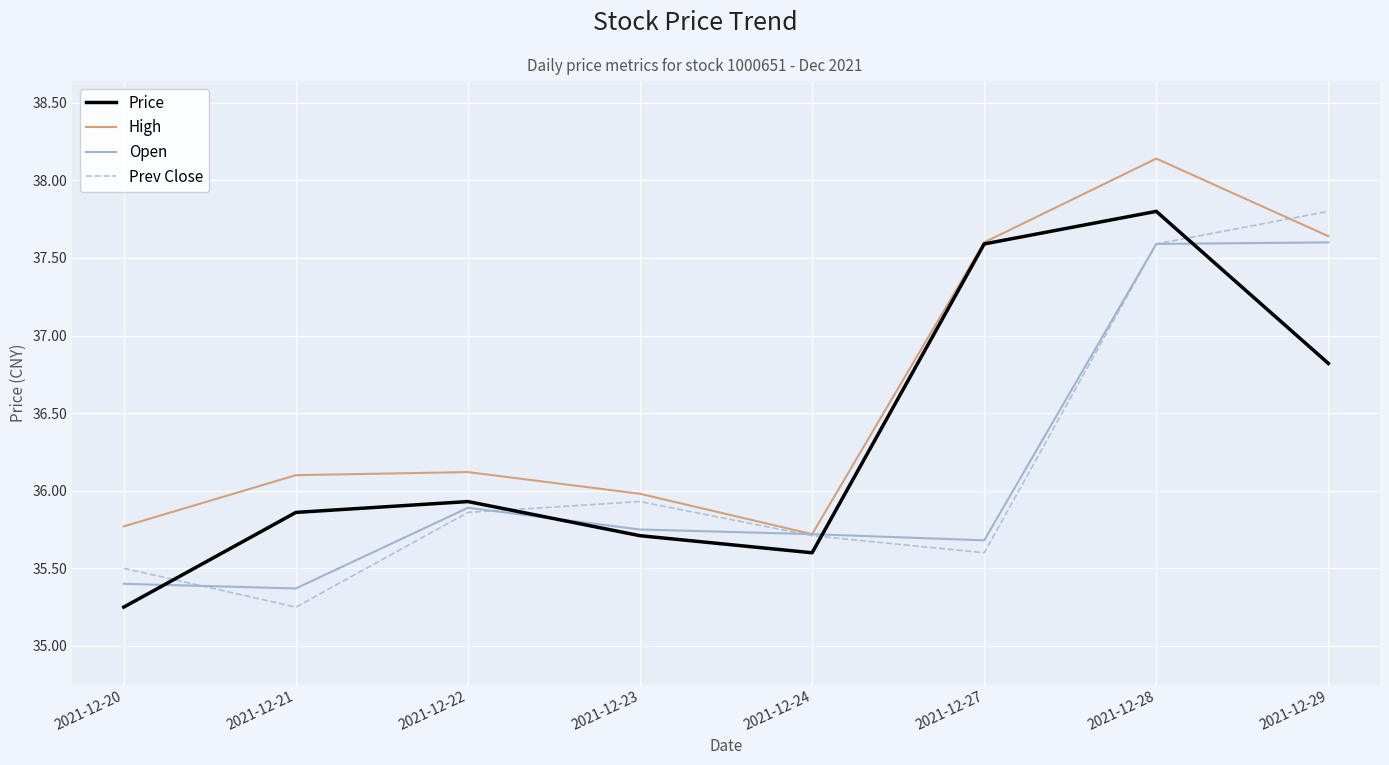

What is the lowest value of the Open series?

35.4